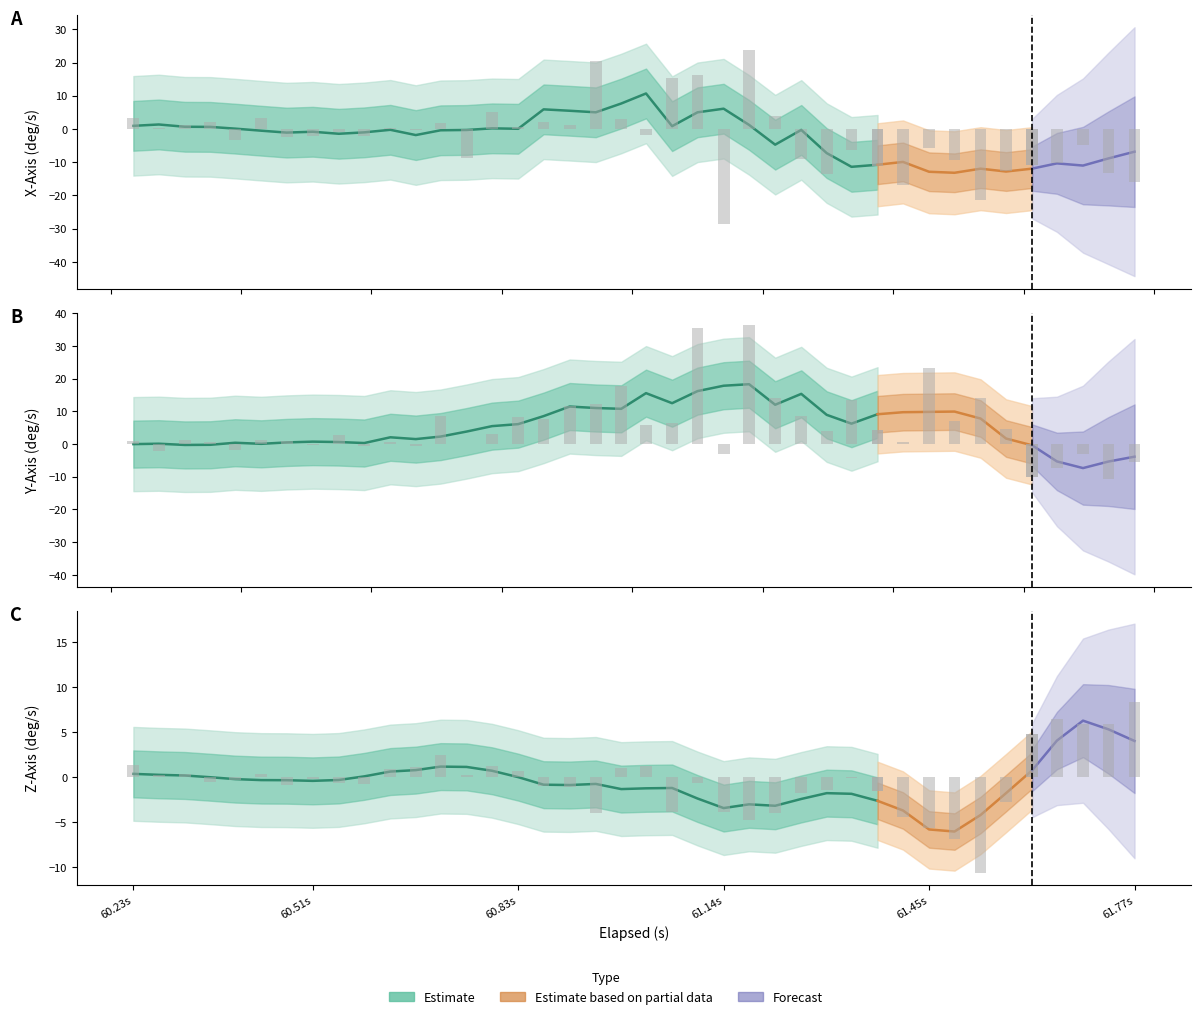

Which has a higher value, 17 or 36?

36